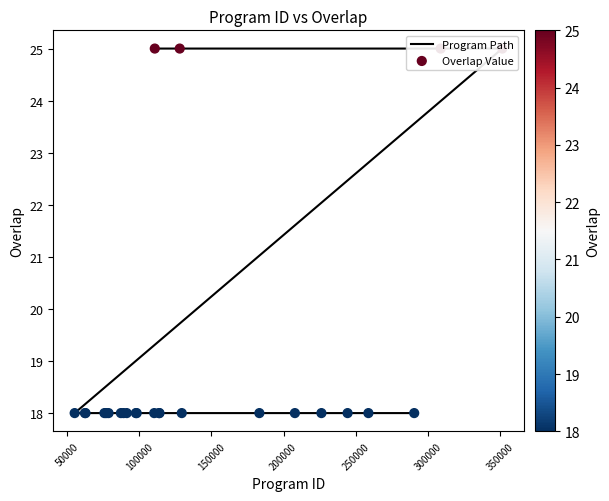

What are all the series names shown in the legend?

Program Path, Overlap Value